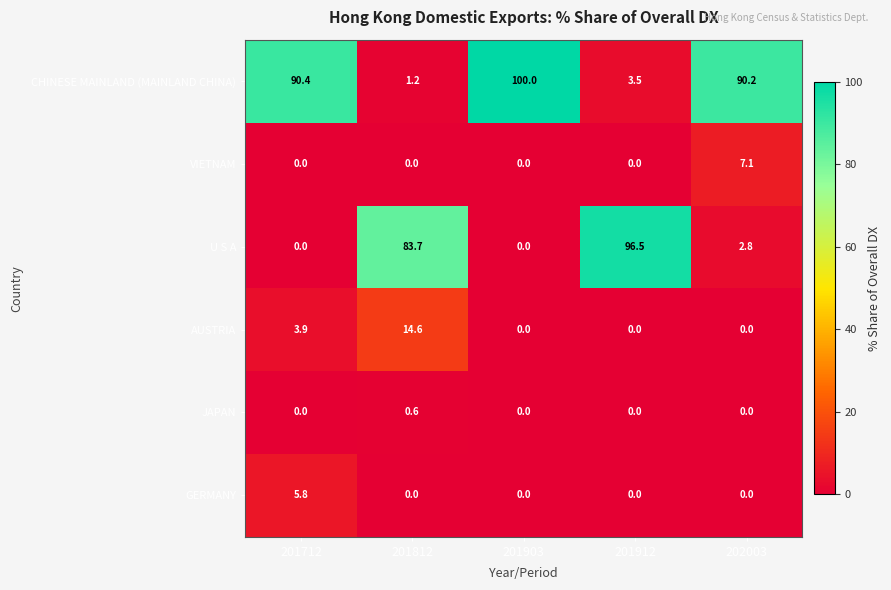

What is the difference between the second highest and minimum values in the AUSTRIA series?

3.9